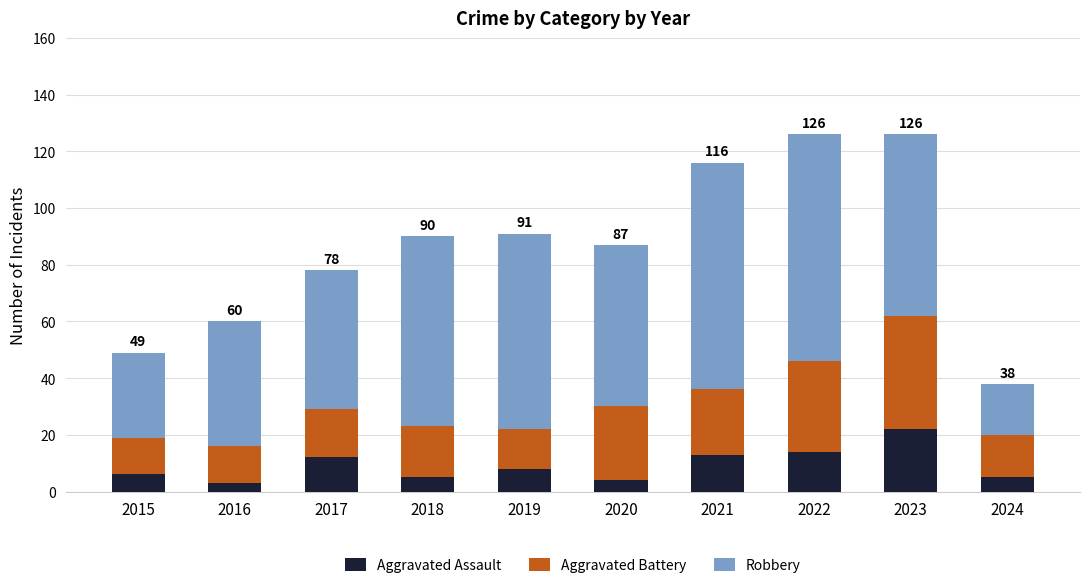

Reading left to right, list the values for the Aggravated Assault series.

2015=6	2016=3	2017=12	2018=5	2019=8	2020=4	2021=13	2022=14	2023=22	2024=5